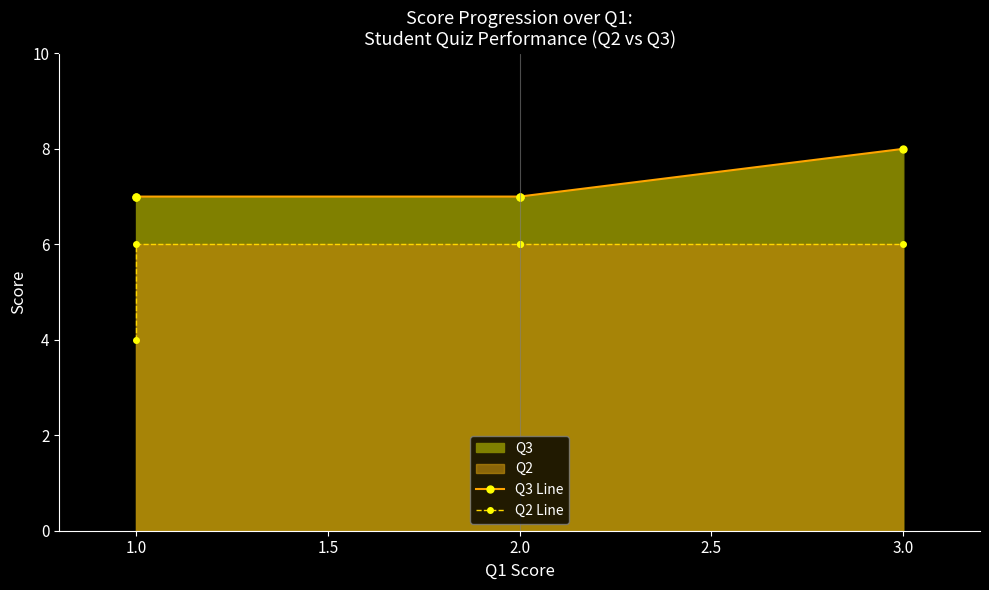

What is the sum of all Q2 Line values?

28